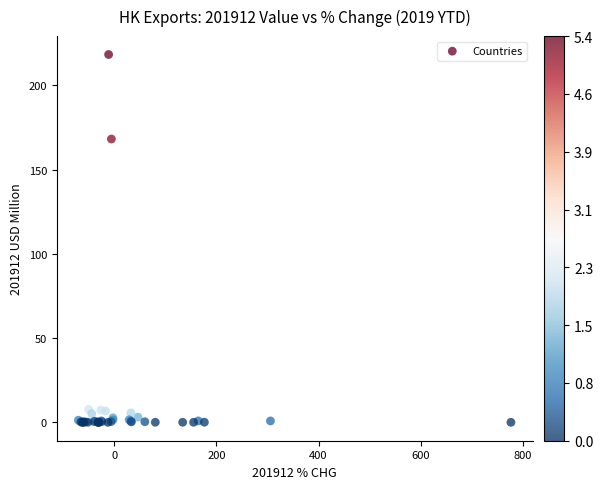

What Y value in the scatter plot is closest to 109?

168.1